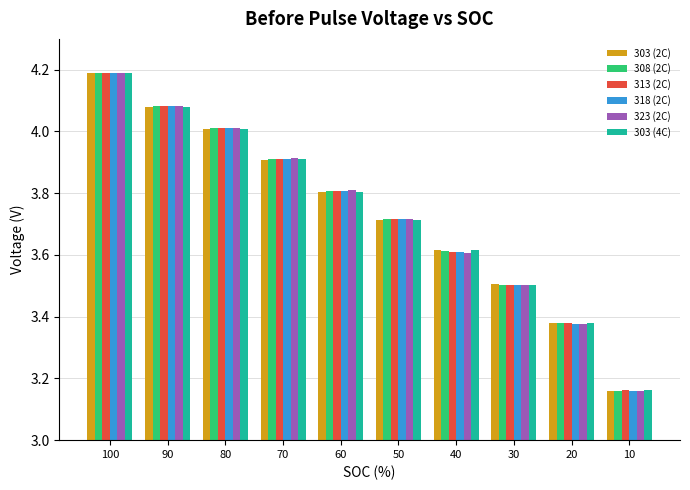

What are all the series names shown in the legend?

303 (2C), 308 (2C), 313 (2C), 318 (2C), 323 (2C), 303 (4C)